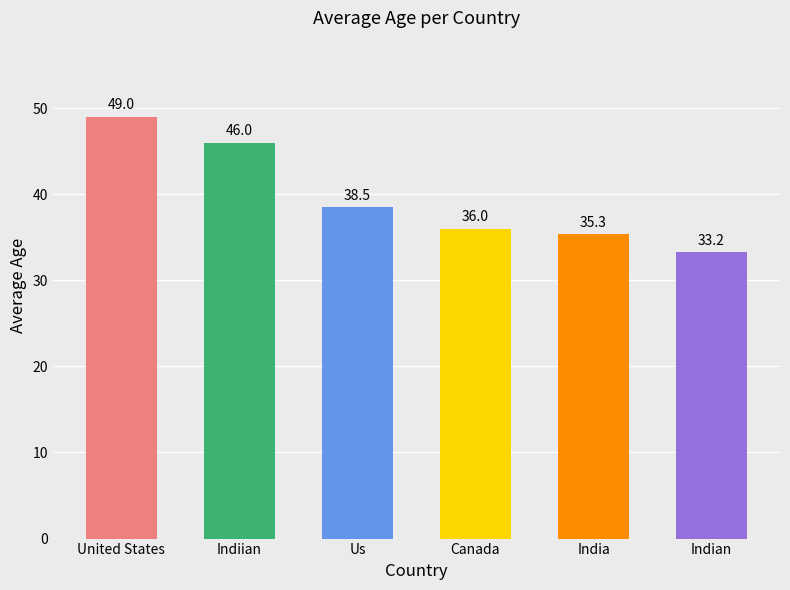

What is the difference between the maximum and minimum values?

15.8